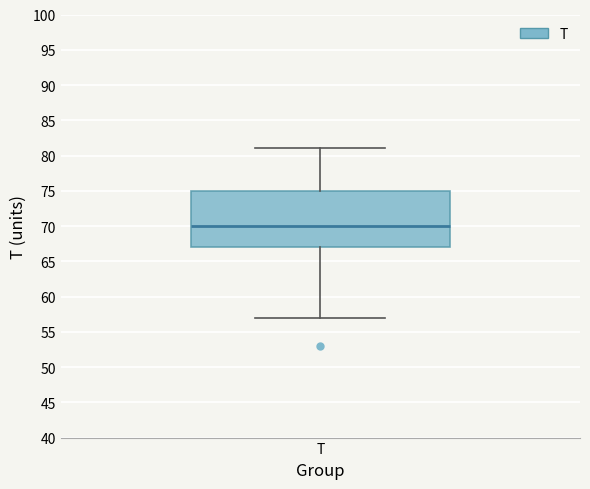

Read this box plot against the y-axis: the position of the median line, the range covered by the box, and the ends of both whiskers. The values are not printed on the chart, so give them approximately, as read against the axis.

median 70, box 67 to 75, whiskers 57 to 81